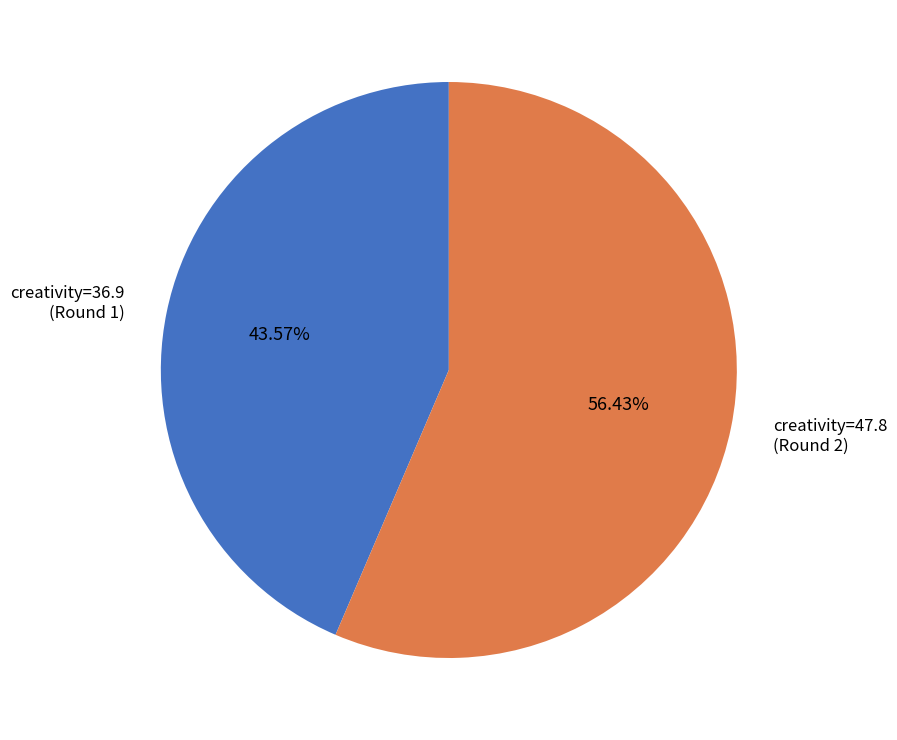

To the nearest percent, what is the average slice percentage?

50%